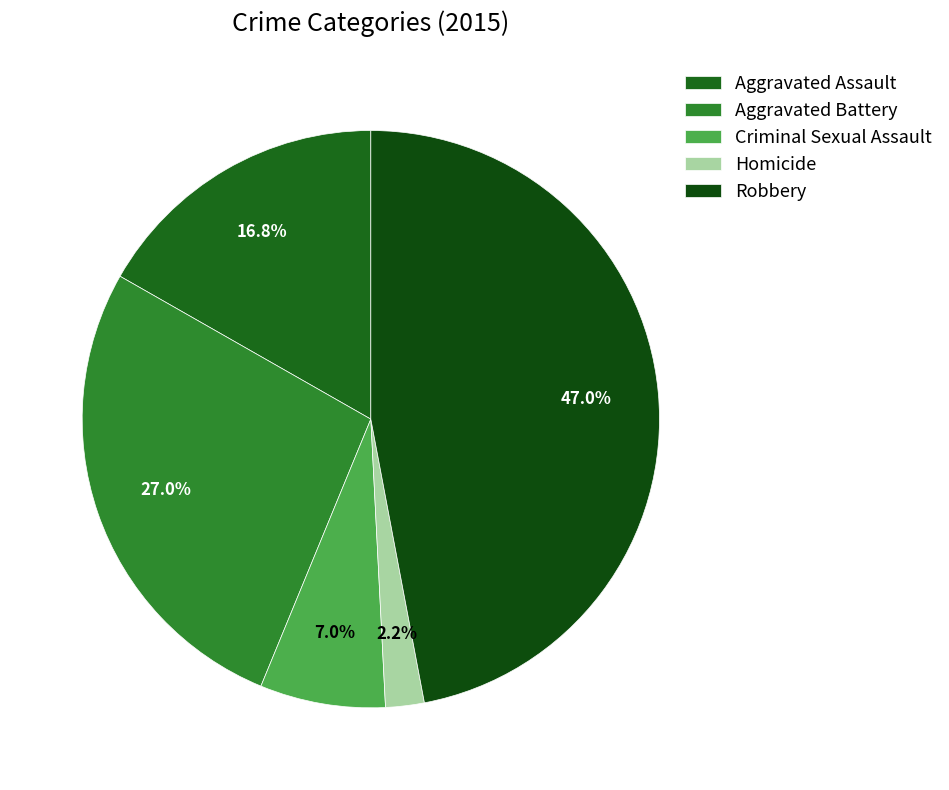

Does Criminal Sexual Assault account for over 50% of the chart?

No